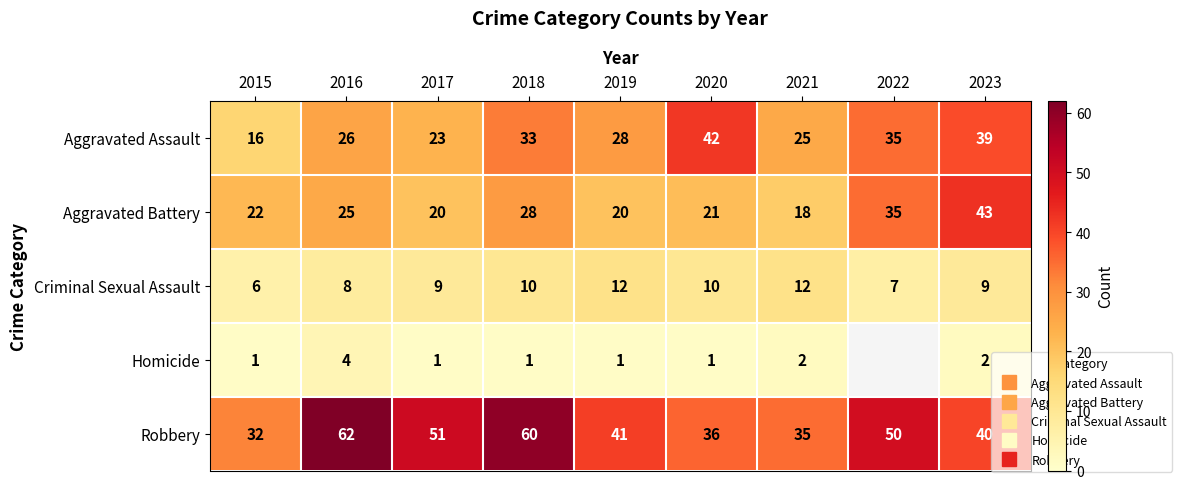

How many data points in Criminal Sexual Assault are less than 9?

3